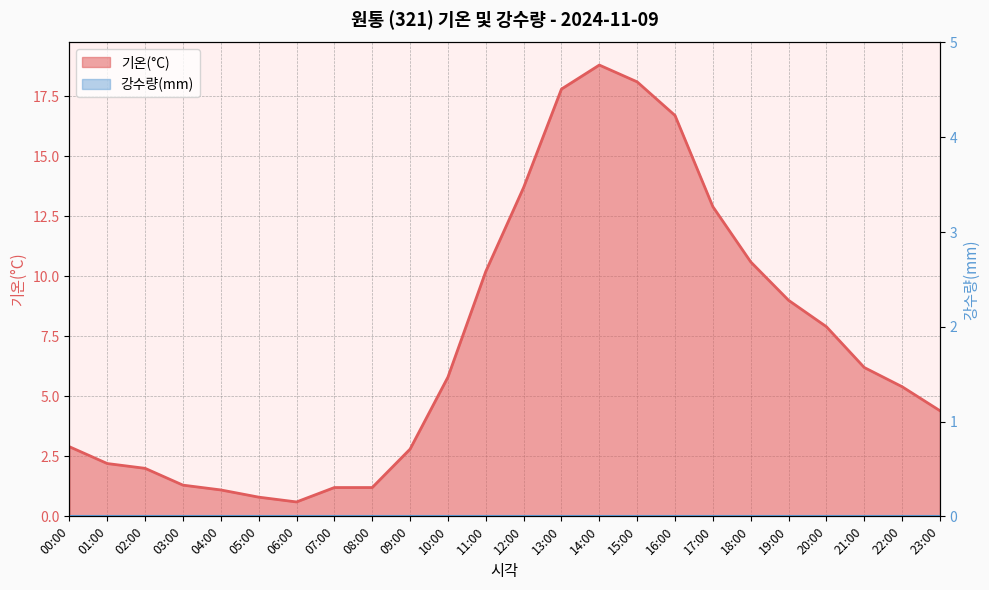

Between 04:00 and 09:00, which is larger?

09:00